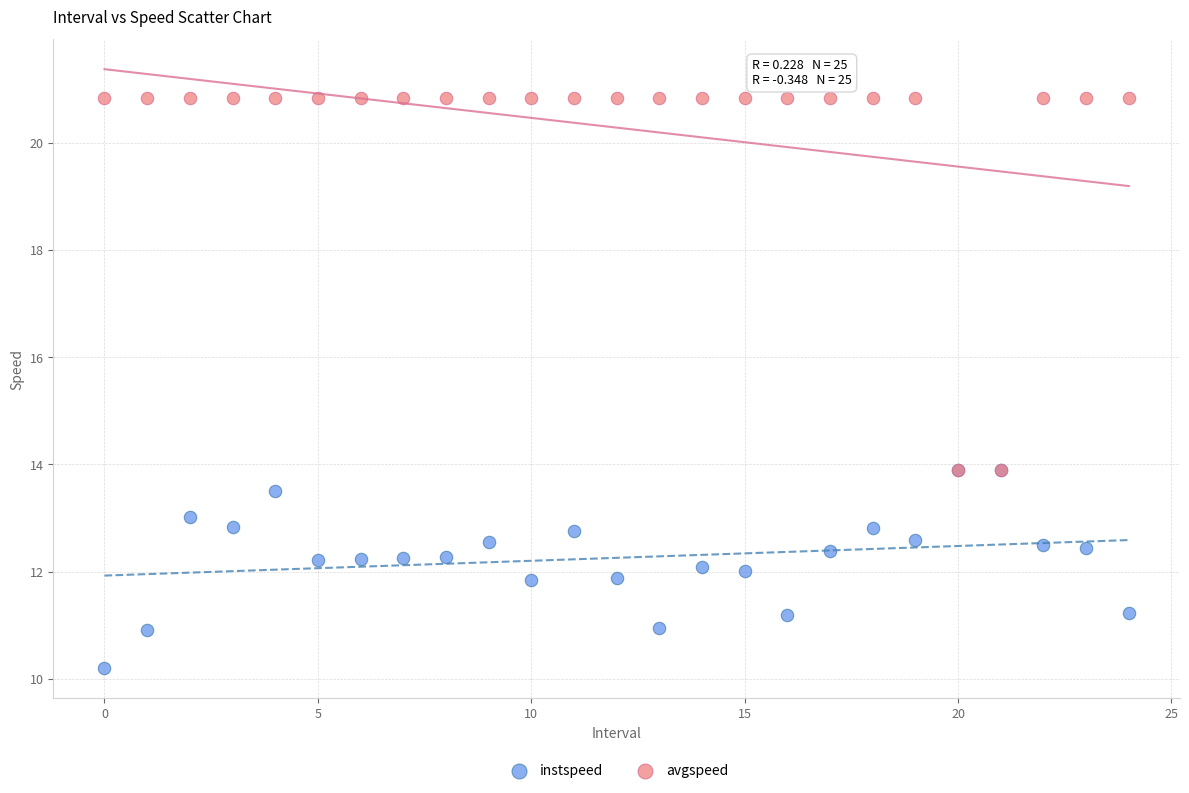

Which series contains the highest Y value?

avgspeed